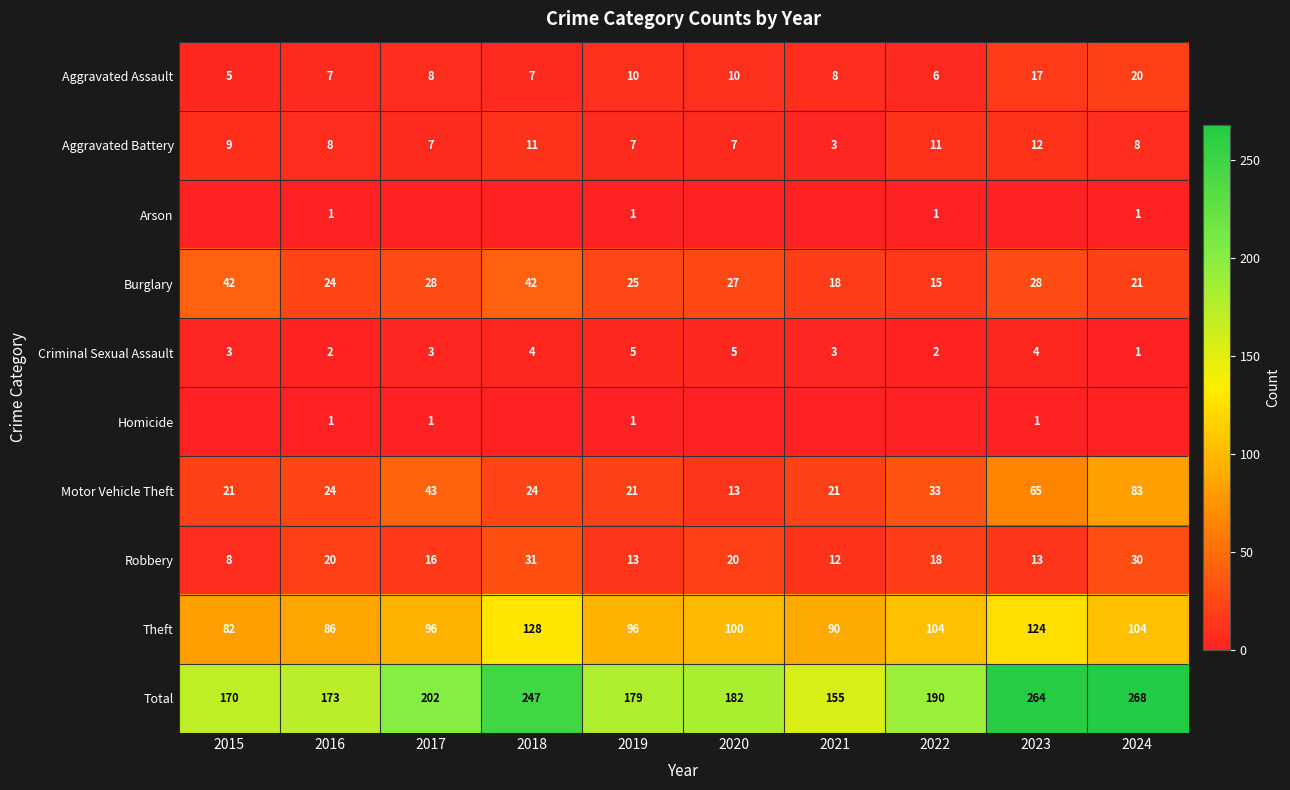

Is it true that Total equals 173 at 2016?

True